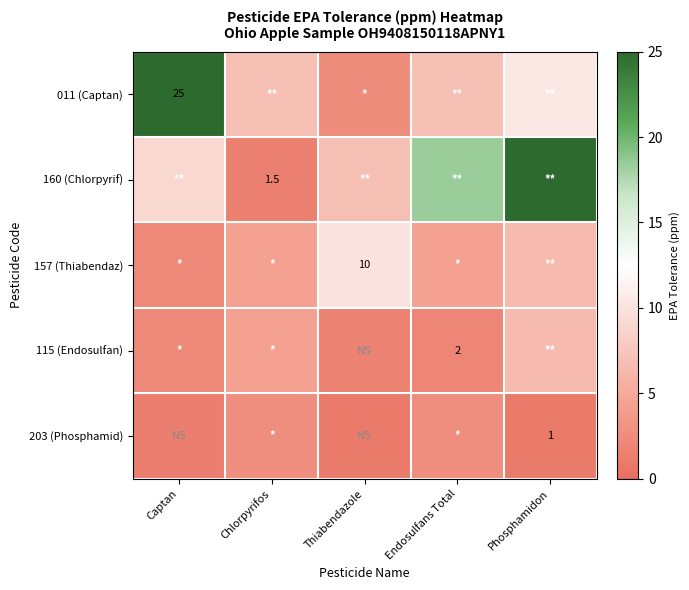

What is the minimum value for 115 (Endosulfan)?

1.6